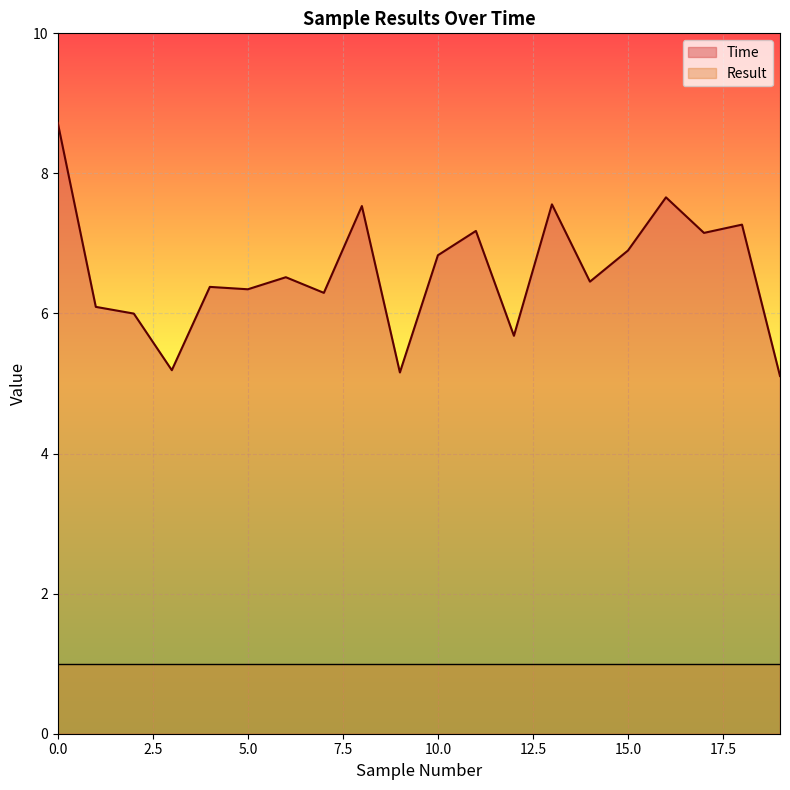

Count the number of values greater than 6.

15